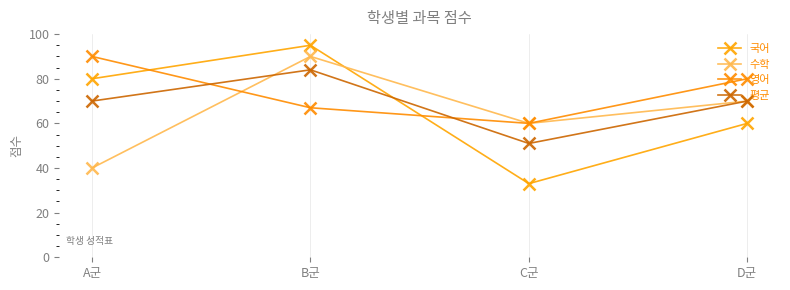

What is the average value of the 영어 series?

74